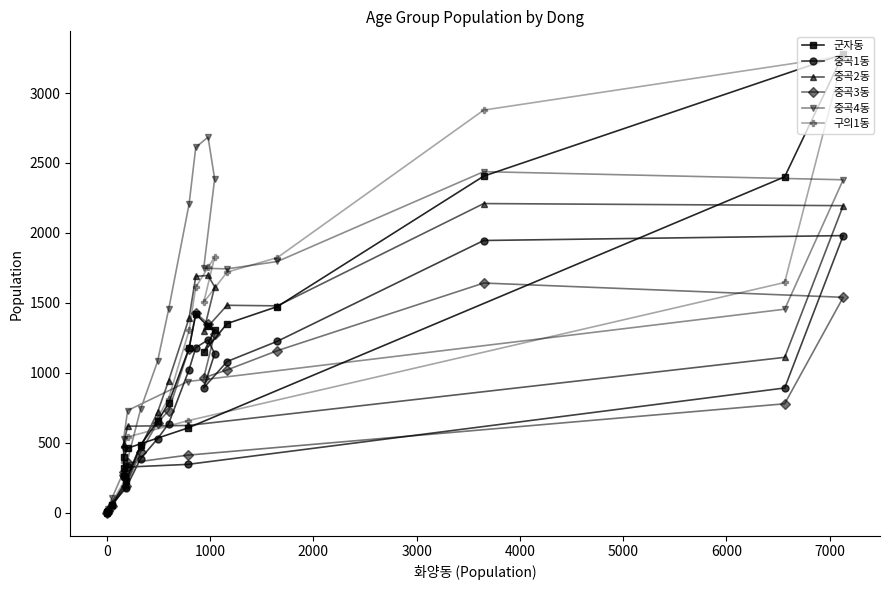

Which series has the largest total across all categories?

중곡4동